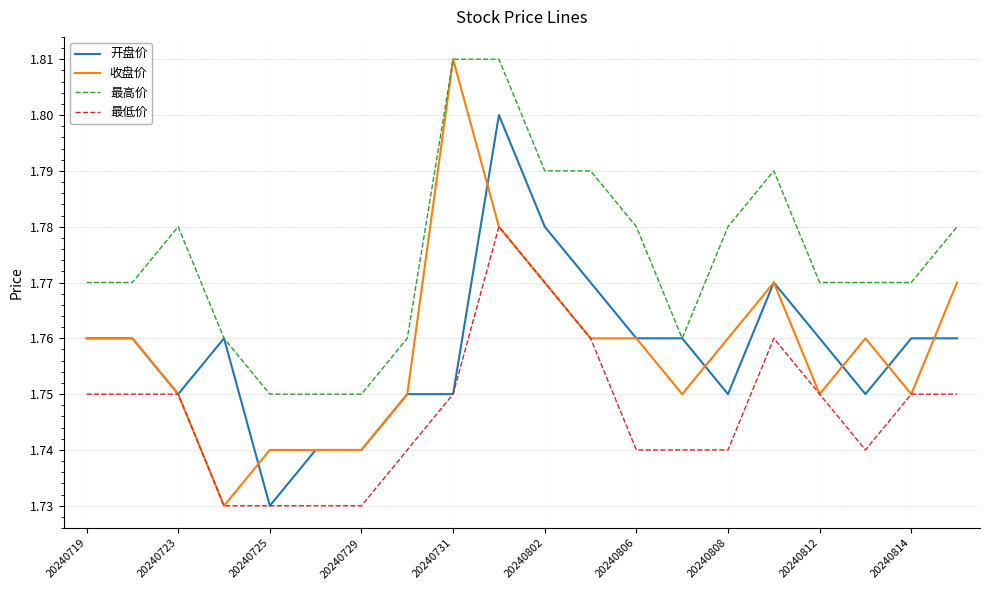

Which series has the widest spread of values?

收盘价